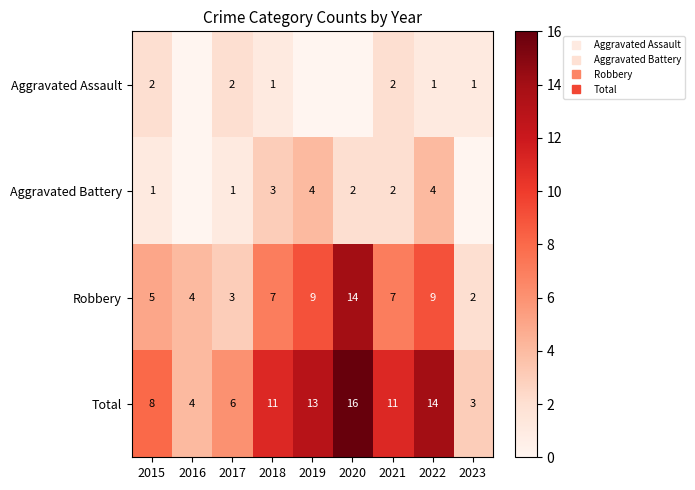

Where does the Robbery series first go above 7?

2019